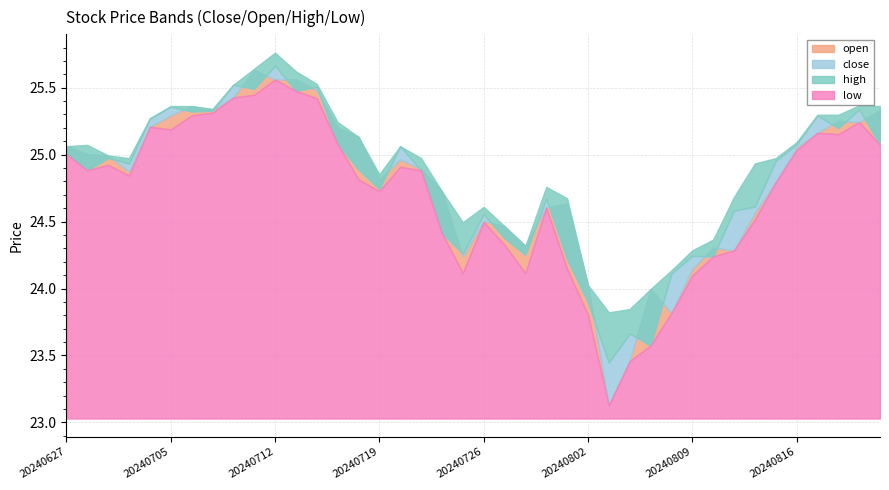

How many data points in open are less than 24?

4